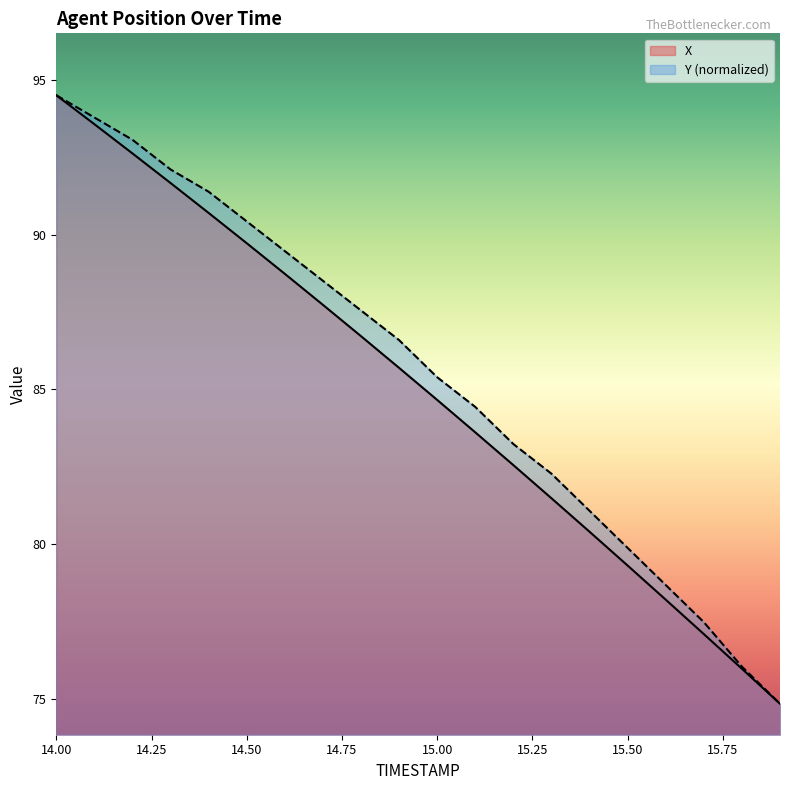

Which has a higher value, 15.8 or 14.4?

14.4